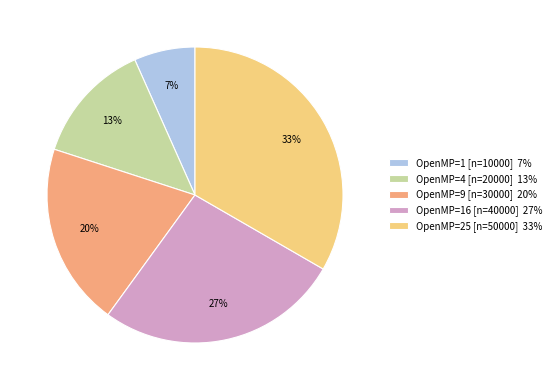

Is there any slice that represents more than half of the pie?

No